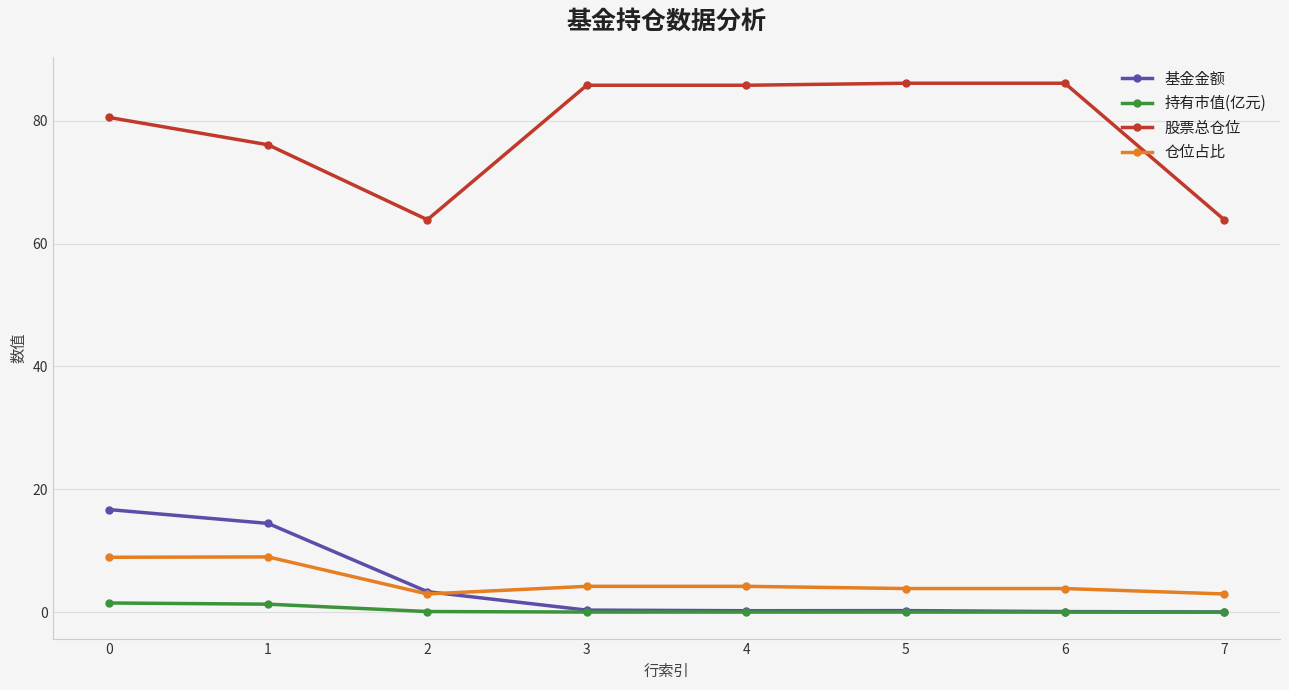

The value of 持有市值(亿元) at 7 is 0.0. True or false?

True